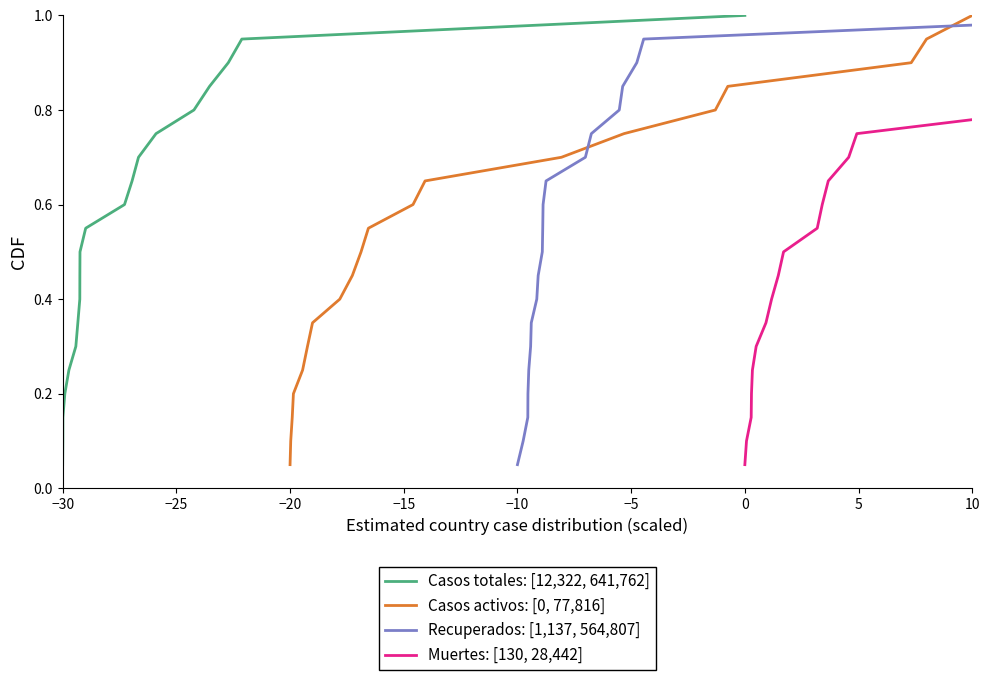

At which label does Casos activos: [0, 77,816] reach its peak?

10